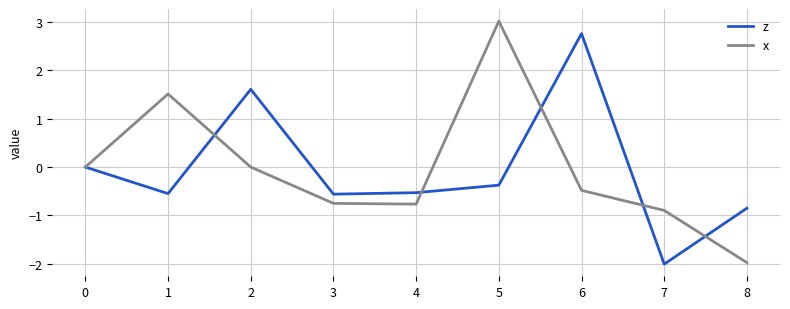

What is the spread (max minus min) of values at 6?

3.2